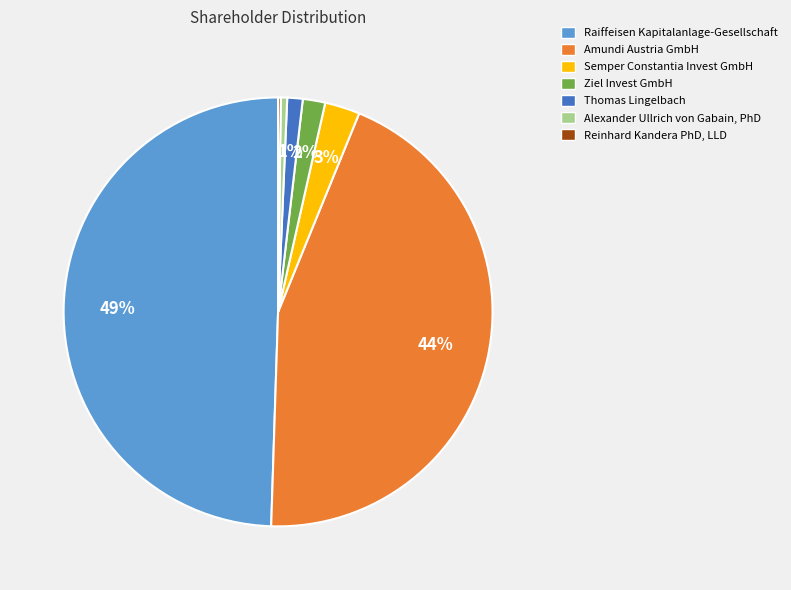

True or false: Raiffeisen Kapitalanlage-Gesellschaft accounts for 60% of the total.

False